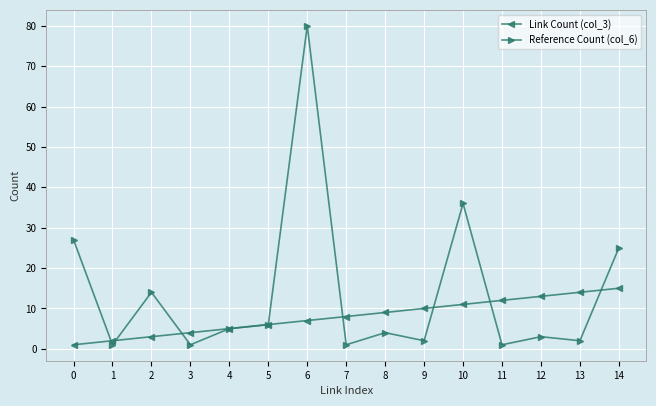

How many data points does each series have?

15